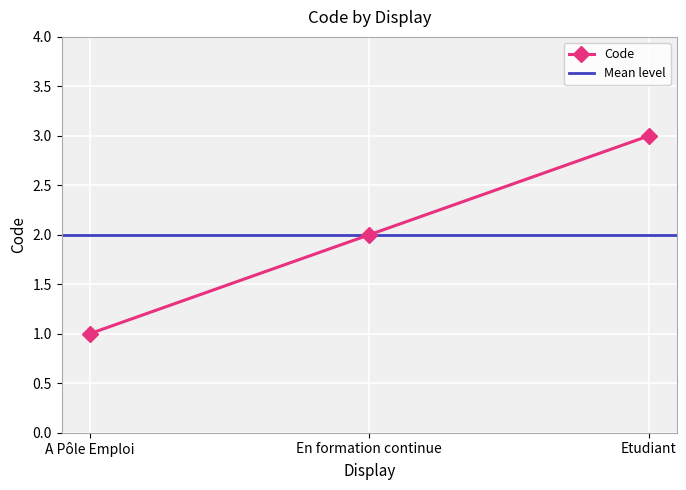

What value does the data have at En formation continue?

2